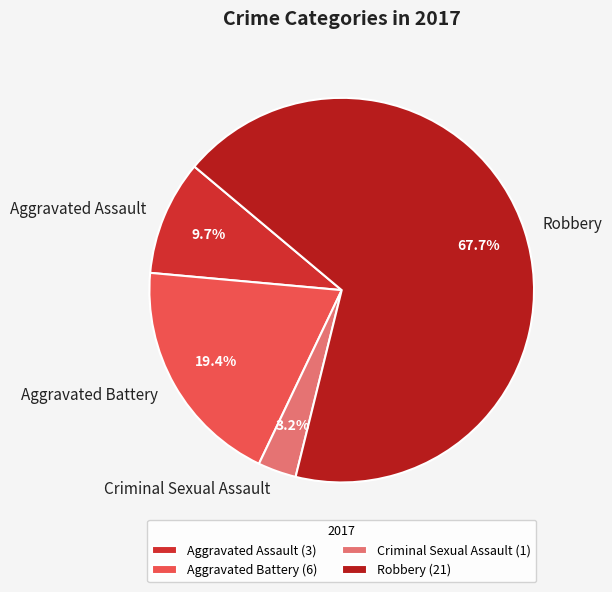

Rank the categories by value from highest to lowest.

Robbery, Aggravated Battery, Aggravated Assault, Criminal Sexual Assault